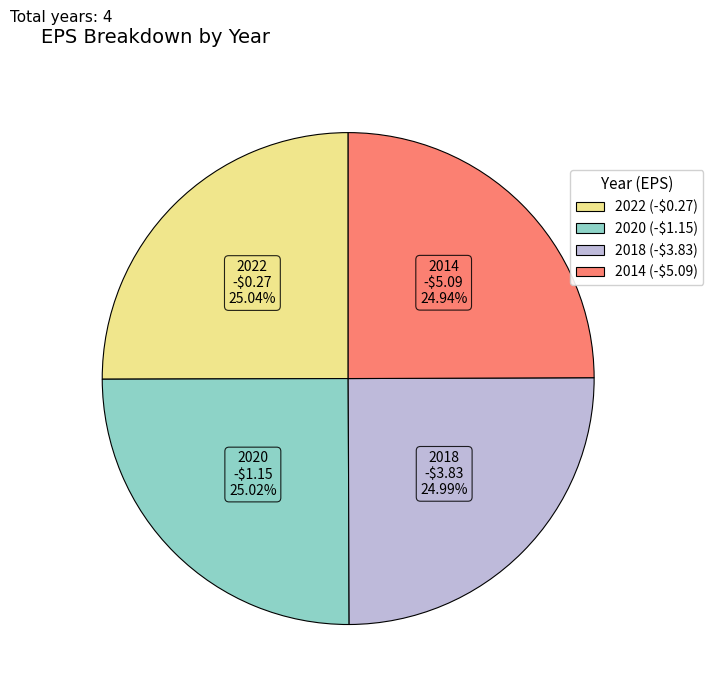

Does 2014 account for over 50% of the chart?

No